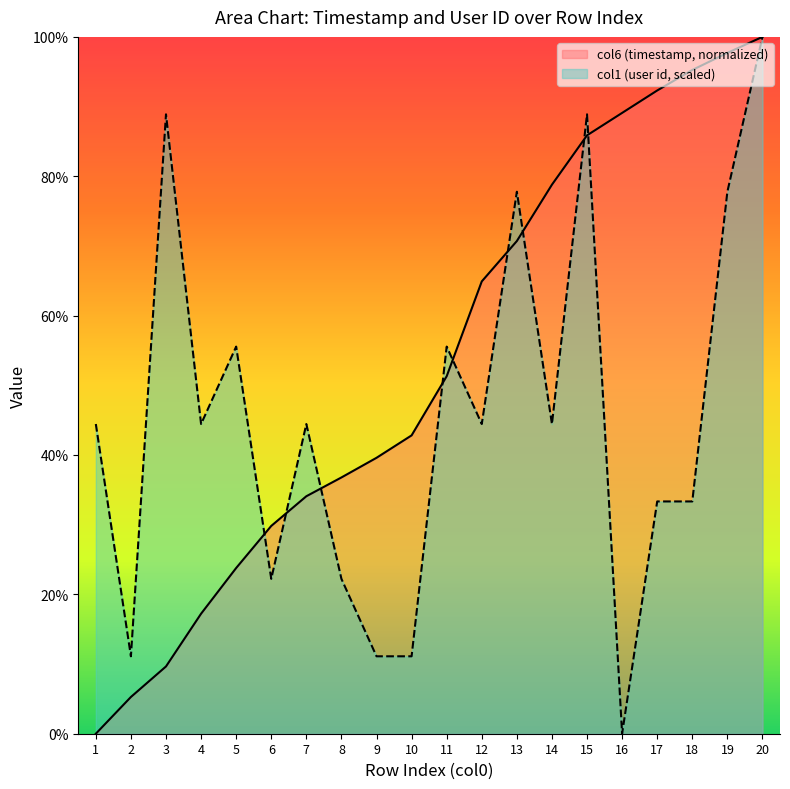

What is the total value across all series at 12?

109.4